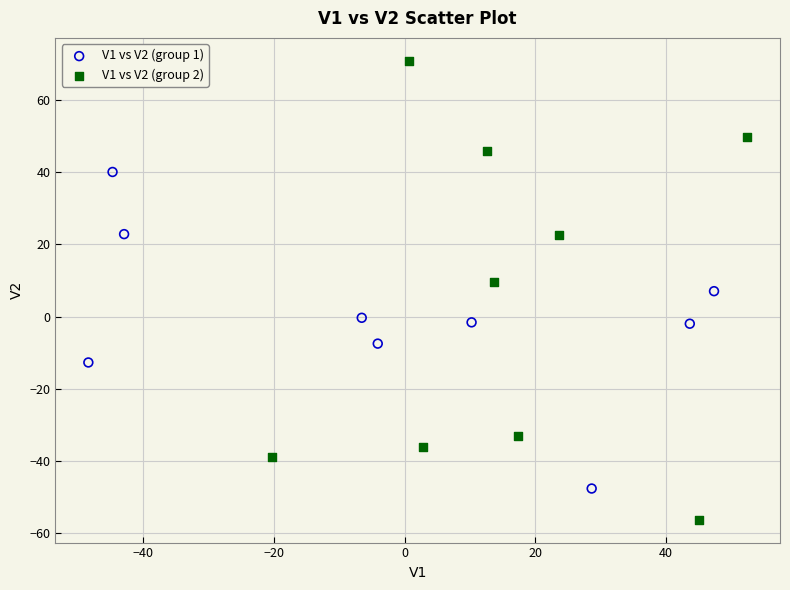

Which series has the widest spread of Y values?

V1 vs V2 (group 2)